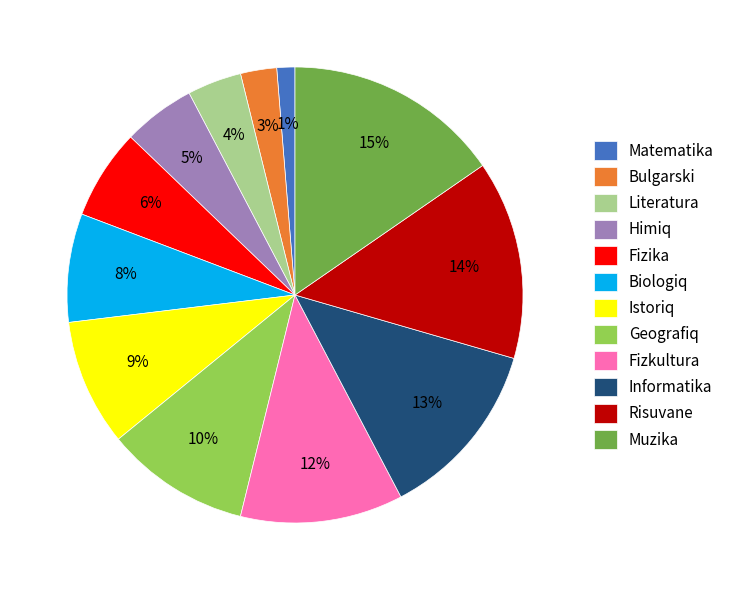

Is the sum of Risuvane and Muzika greater than half?

No